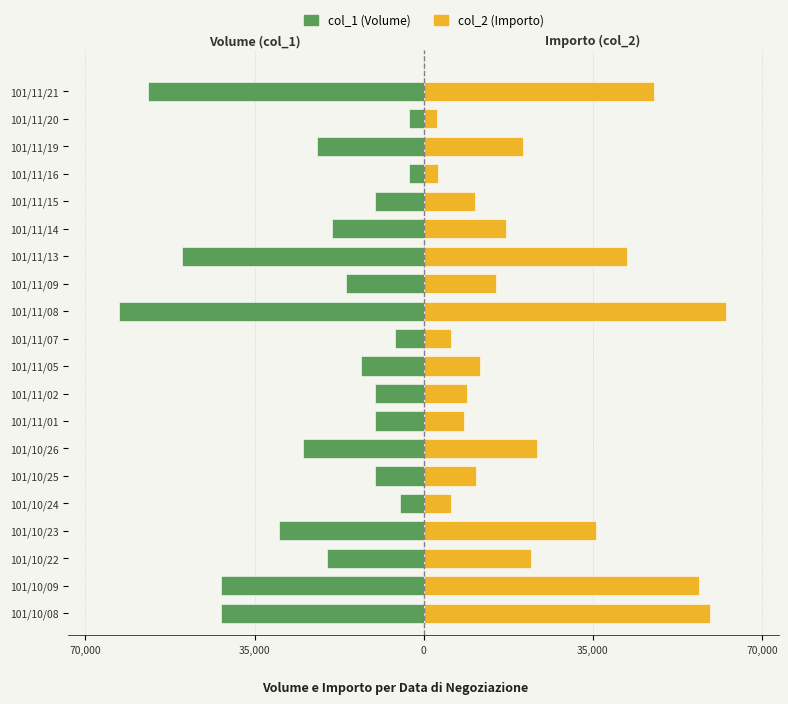

List the series in order of their overall mean, lowest first.

col_1 (Volume), col_2 (Importo)